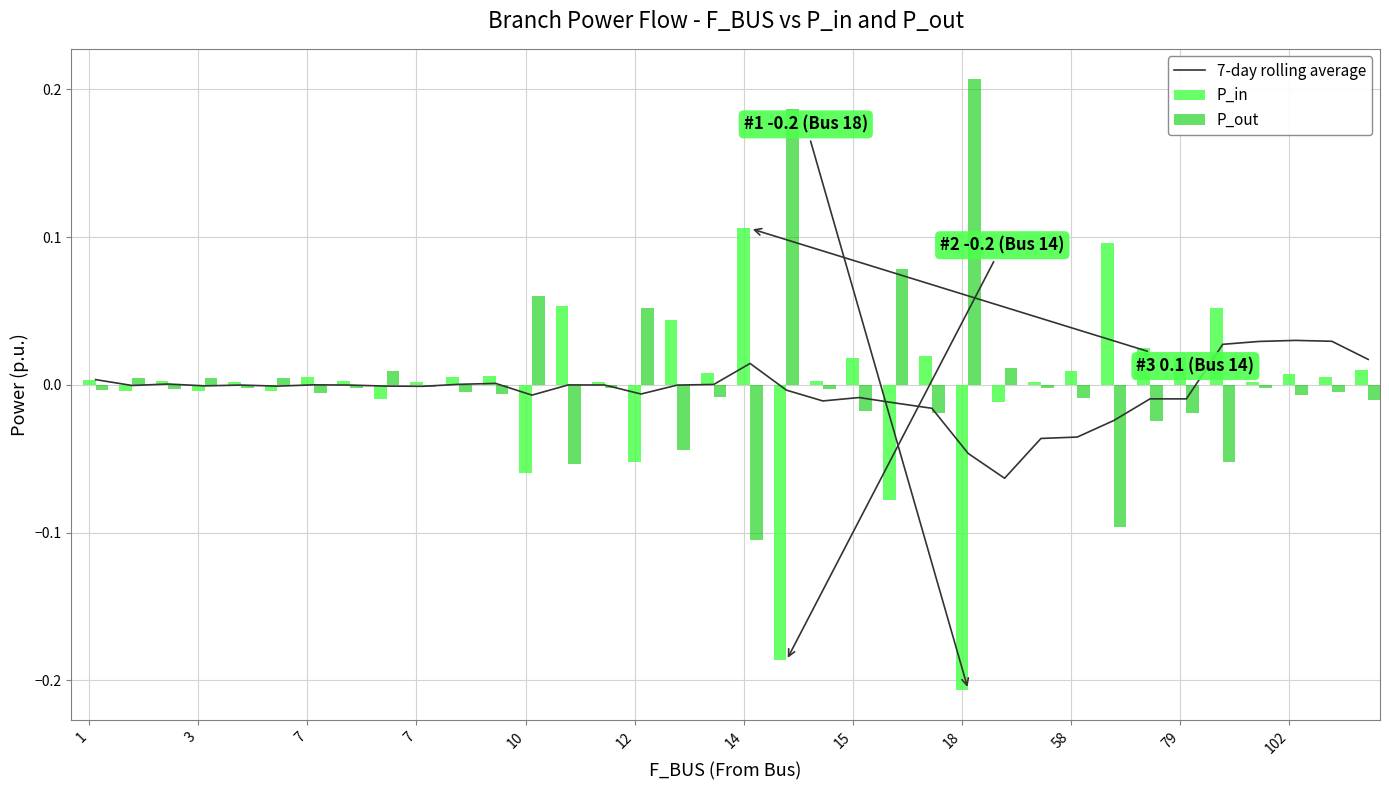

What is the smallest value displayed?

-0.2